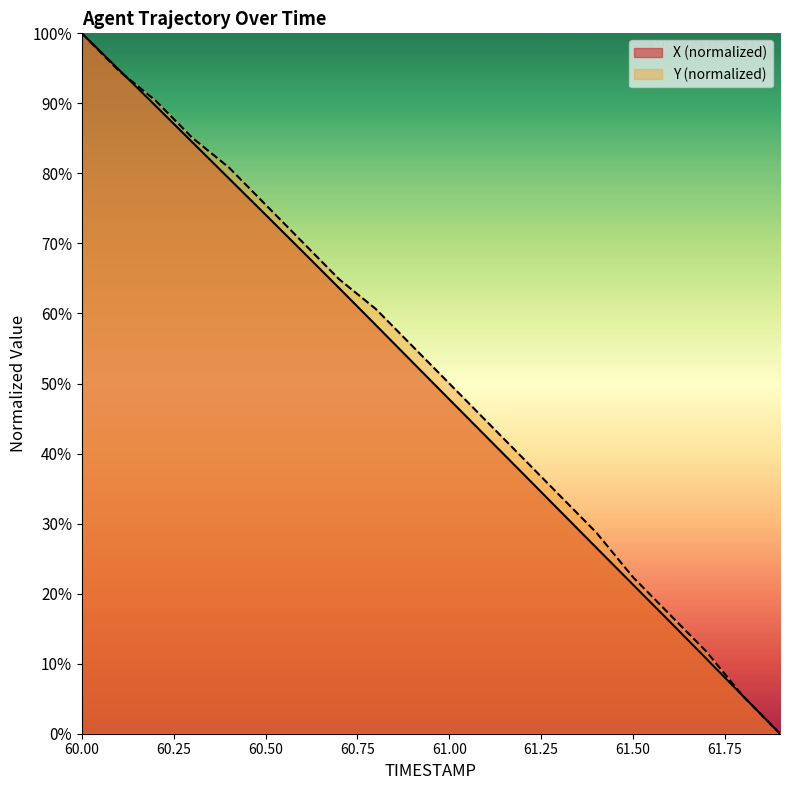

What is the difference between the maximum and minimum values in the X series?

100.0